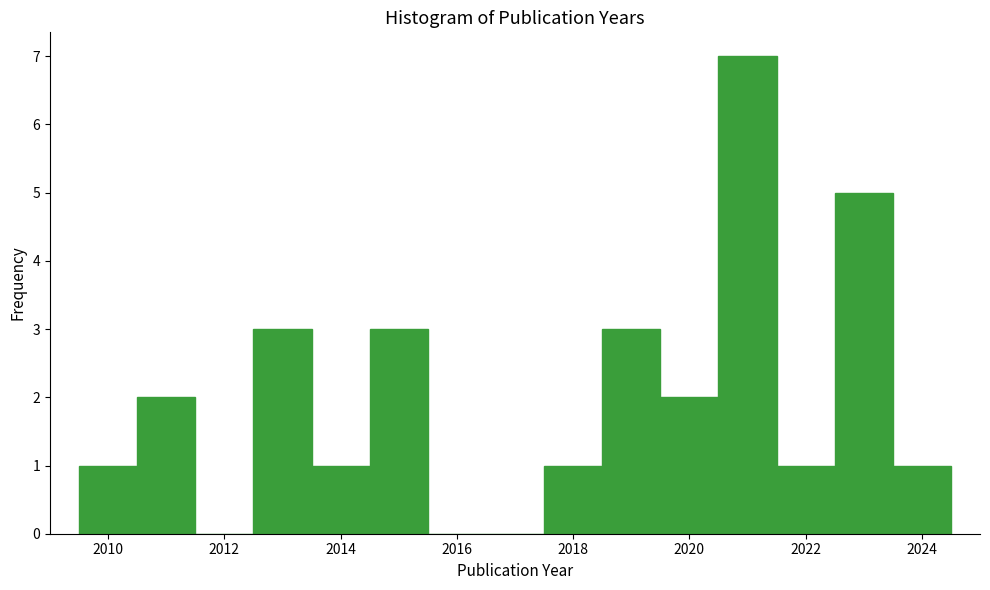

What is the height of the bar covering 2013.5 to 2014.5 on the x-axis? Neither the bar edges nor the heights are printed on the chart, so give them approximately, as read against the axes.

1